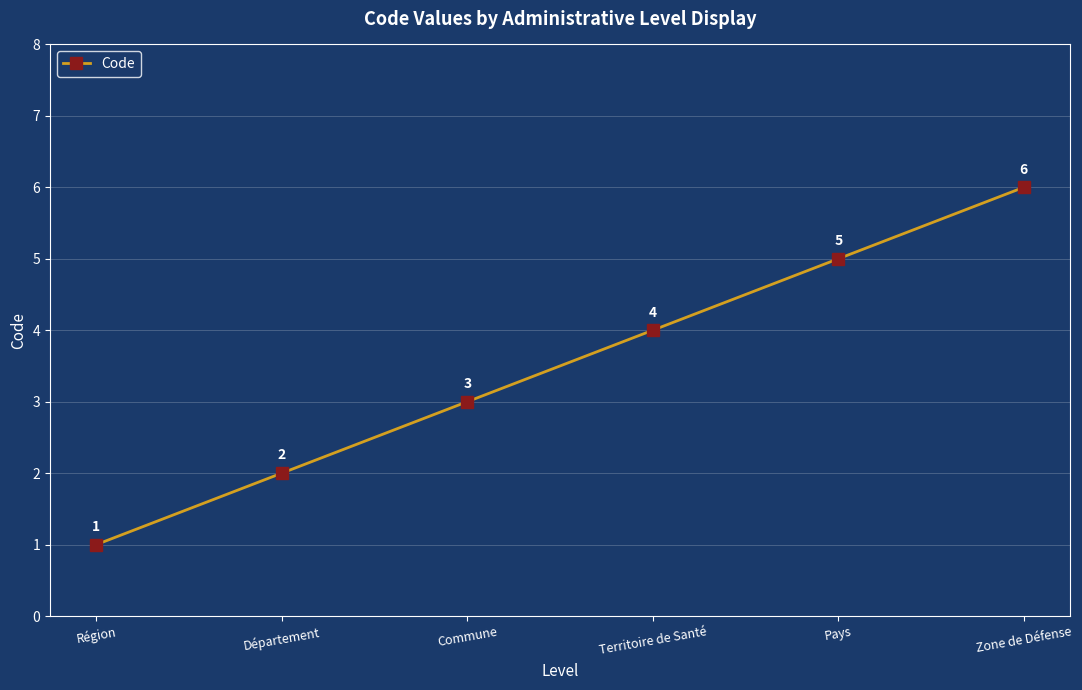

What is the sum of the values at Zone de Défense and Département?

8